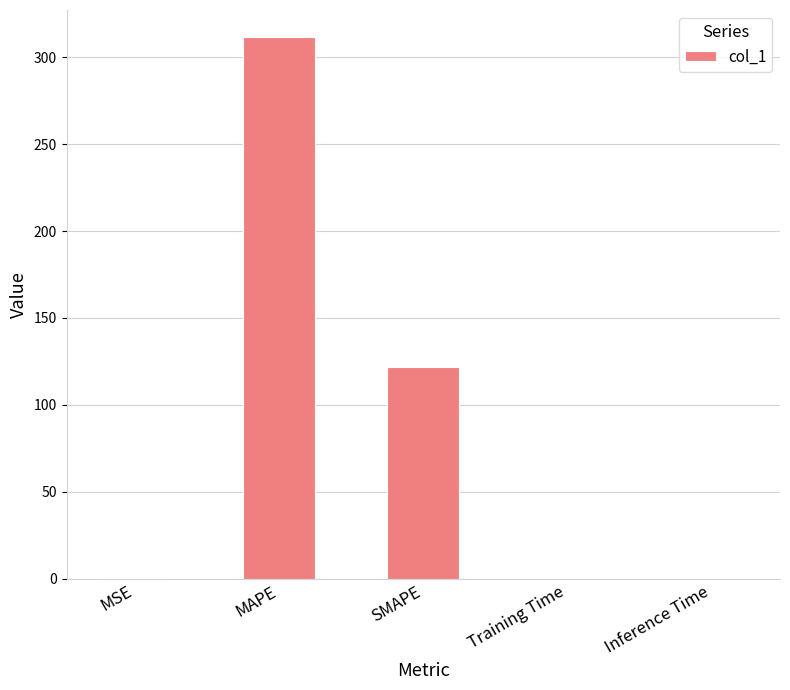

Approximately how many times larger is the value at SMAPE compared to MAPE?

0.4